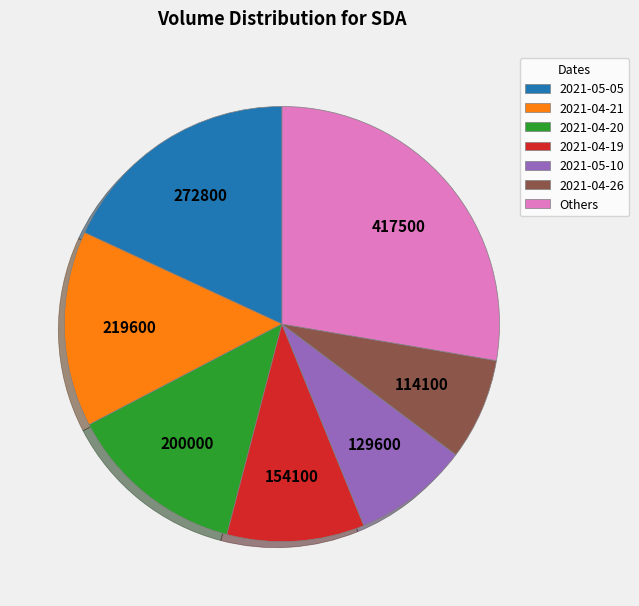

Which category has the biggest portion of the pie?

Others